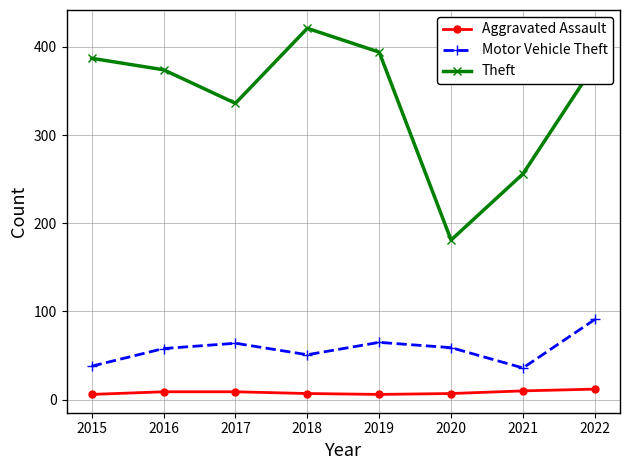

What is the minimum value for Aggravated Assault?

6